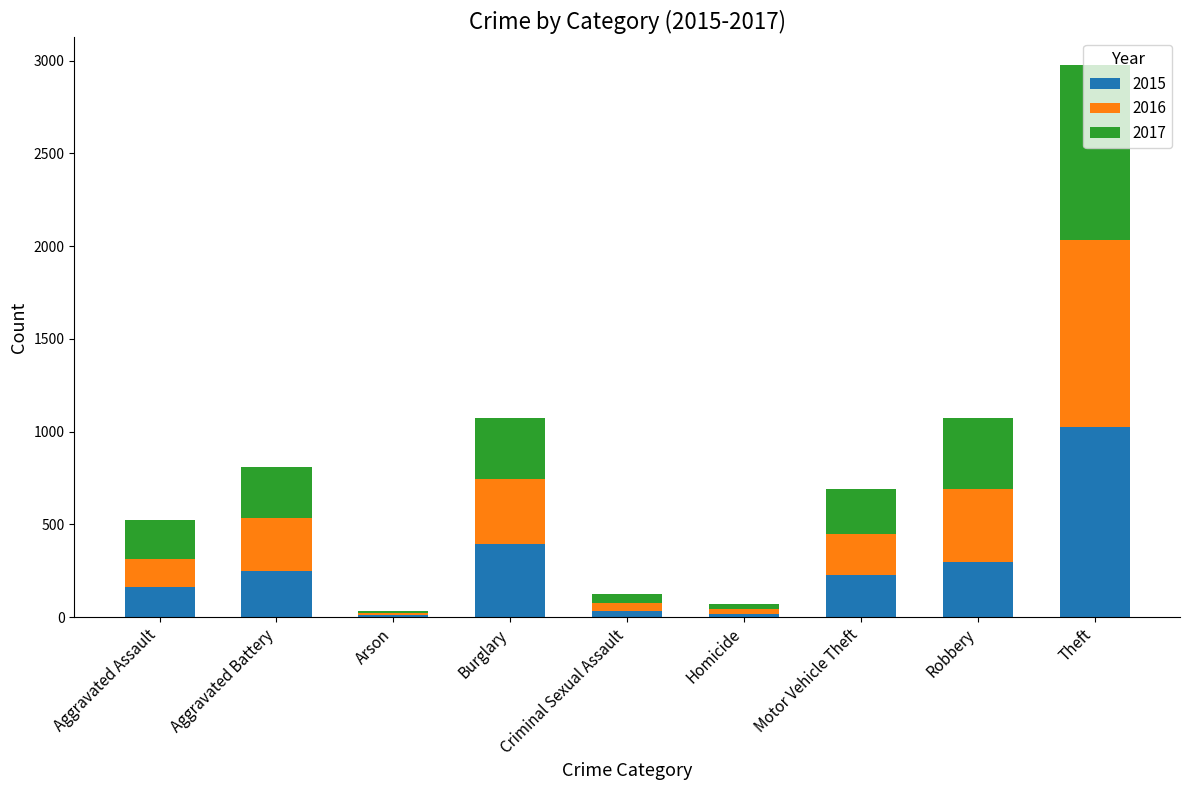

What is the total value across all series at Theft?

2977